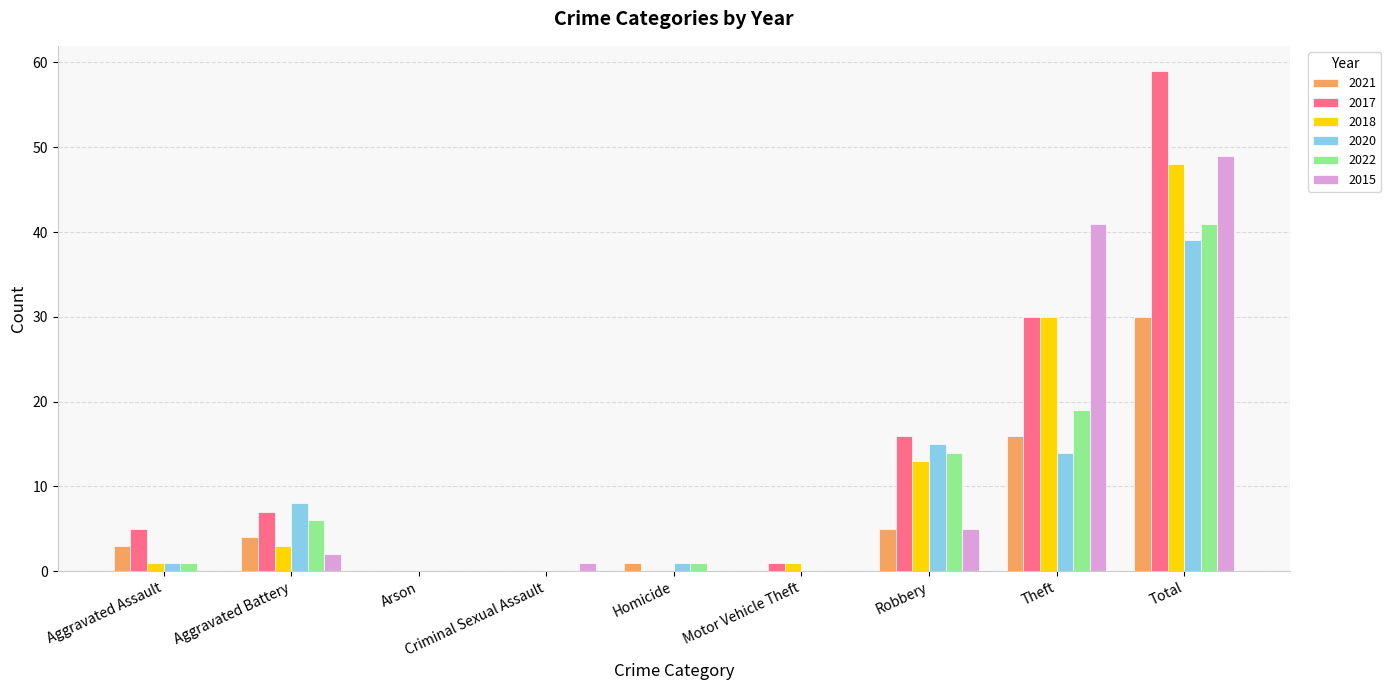

How many categories are shown in the chart?

9